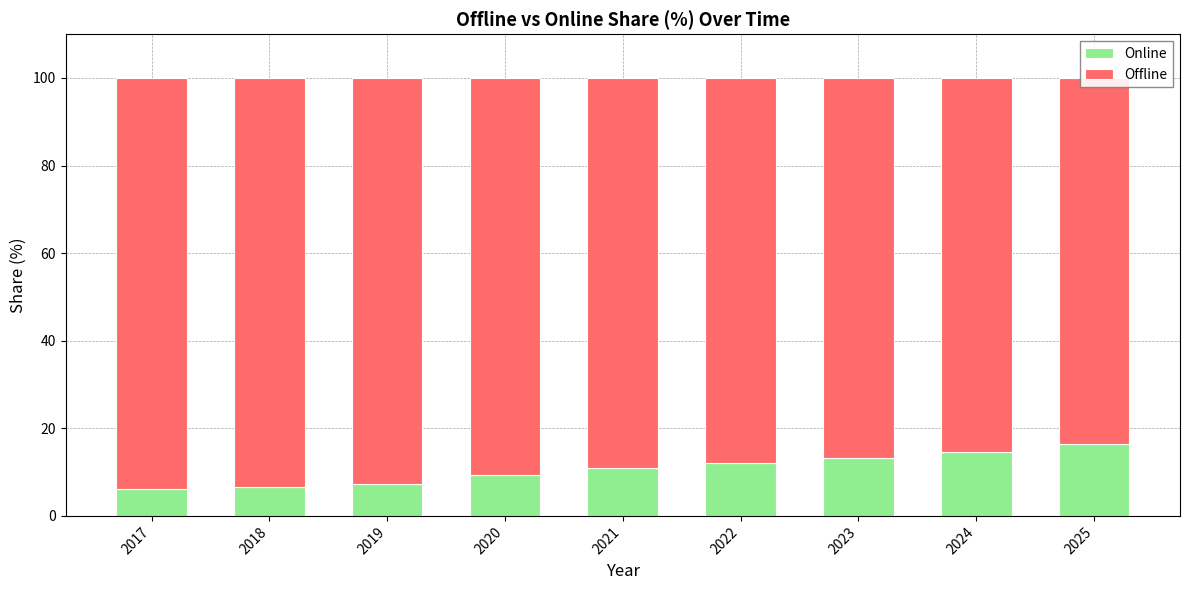

Read the Offline value at 2022.

88.0